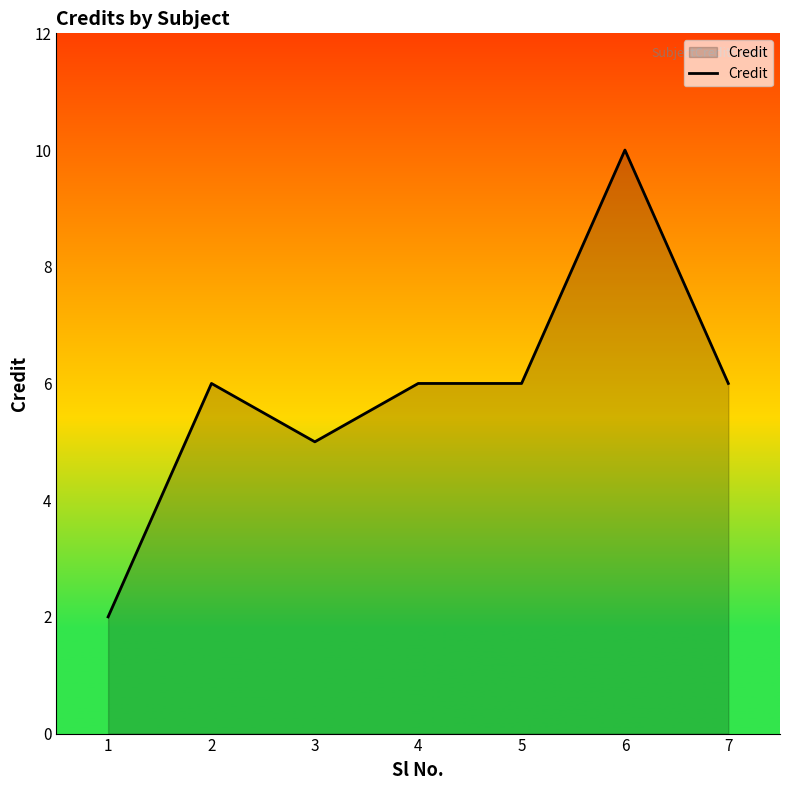

How many values are between 5 and 6?

5